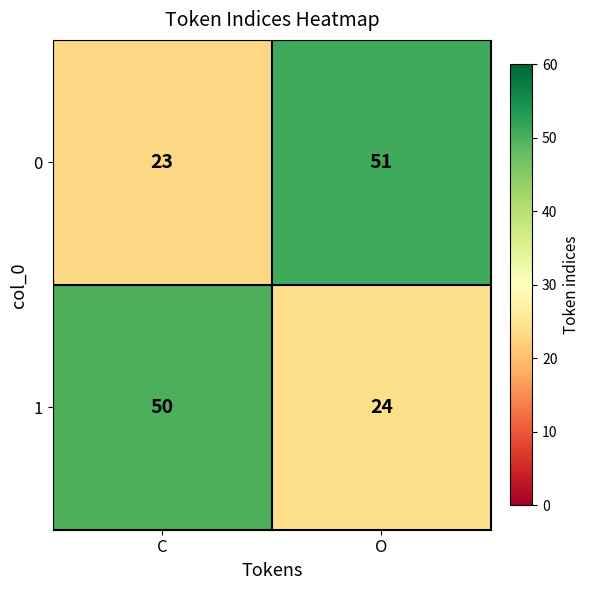

What is the minimum value for 1?

24